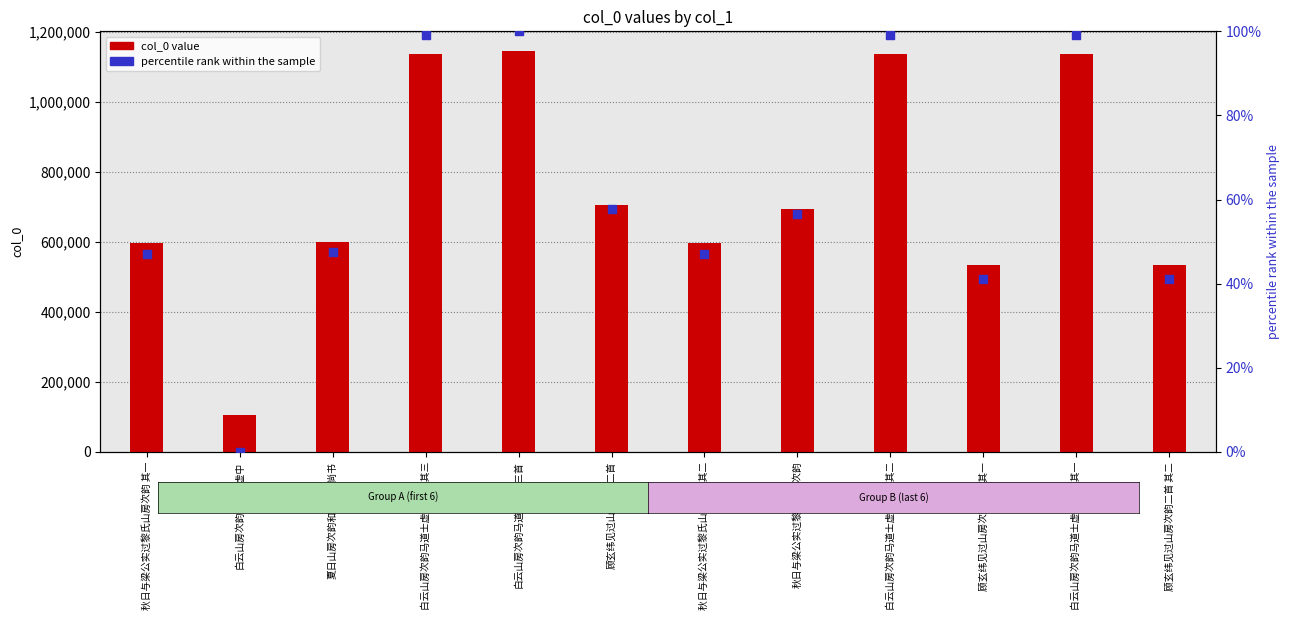

Which series has the largest total across all categories?

col_0 value